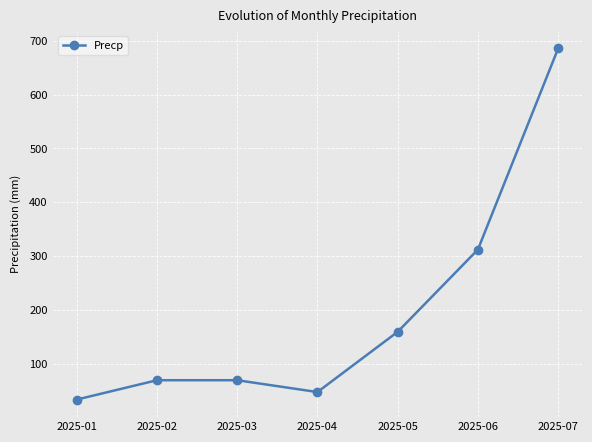

Between 2025-03 and 2025-01, which is larger?

2025-03